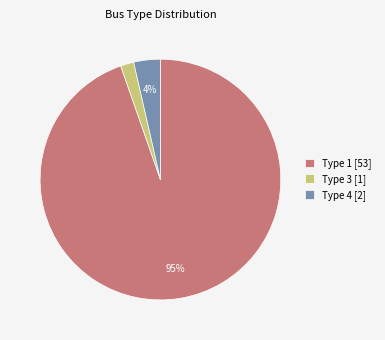

Count the number of slices in the pie.

3